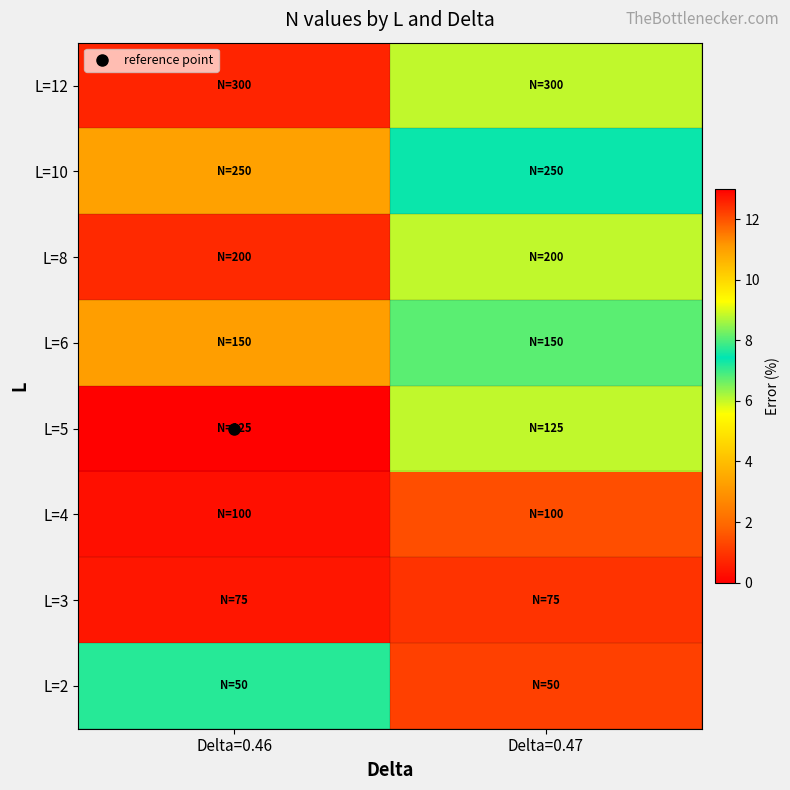

Reading left to right, list all the values displayed in this chart.

L=2: Delta=0.46=7.1	Delta=0.47=12.2
L=3: Delta=0.46=0.4	Delta=0.47=1.0
L=4: Delta=0.46=0.3	Delta=0.47=1.4
L=5: Delta=0.46=0.0	Delta=0.47=6.0
L=6: Delta=0.46=3.2	Delta=0.47=8.1
L=8: Delta=0.46=0.8	Delta=0.47=6.0
L=10: Delta=0.46=3.3	Delta=0.47=7.5
L=12: Delta=0.46=0.7	Delta=0.47=6.0